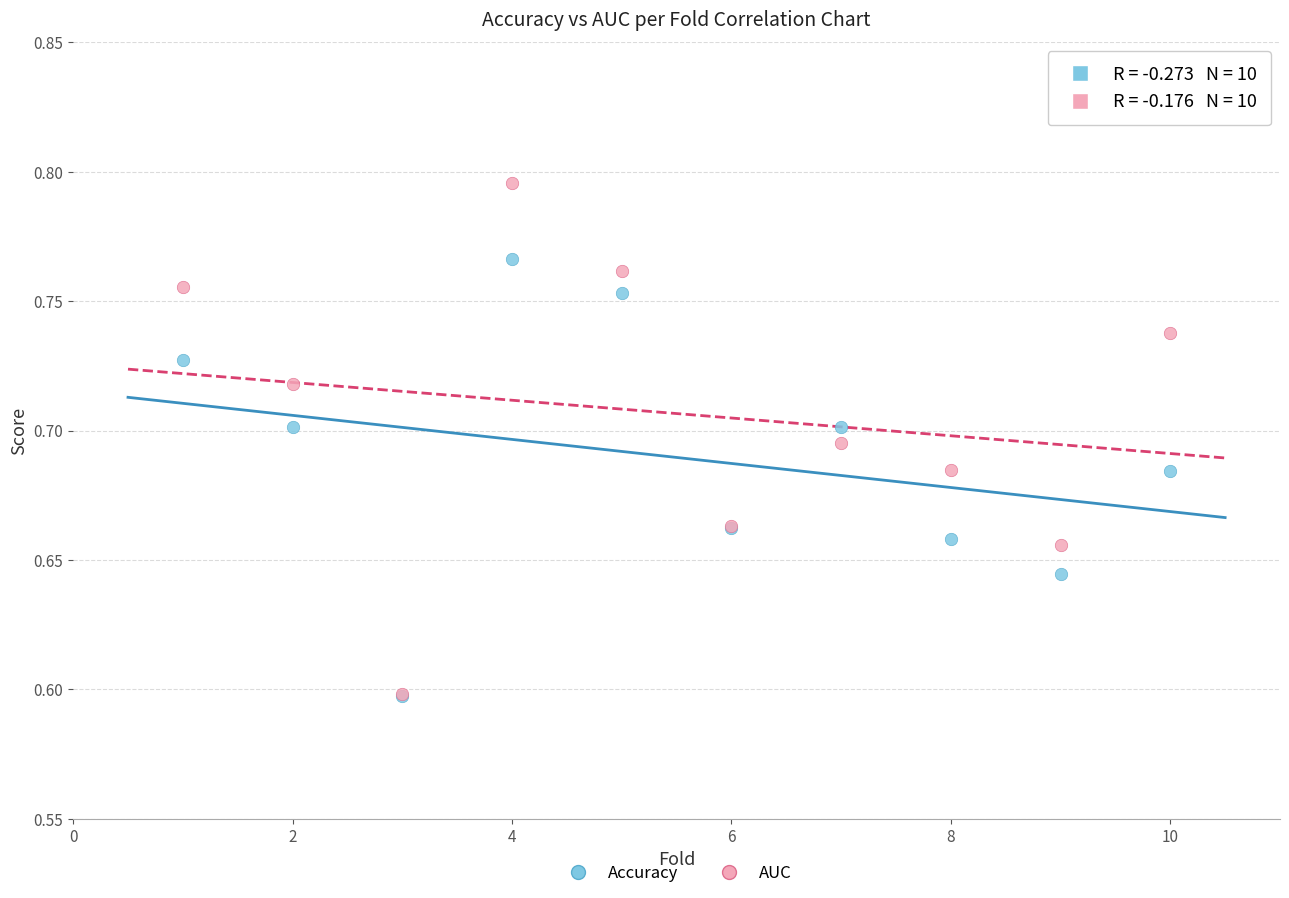

Which series has the widest spread of Y values?

AUC